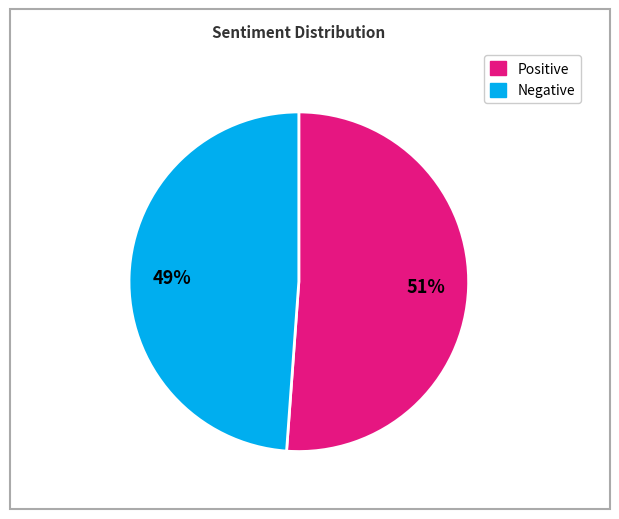

To the nearest percent, what is the difference between the largest and smallest slice percentages?

2%